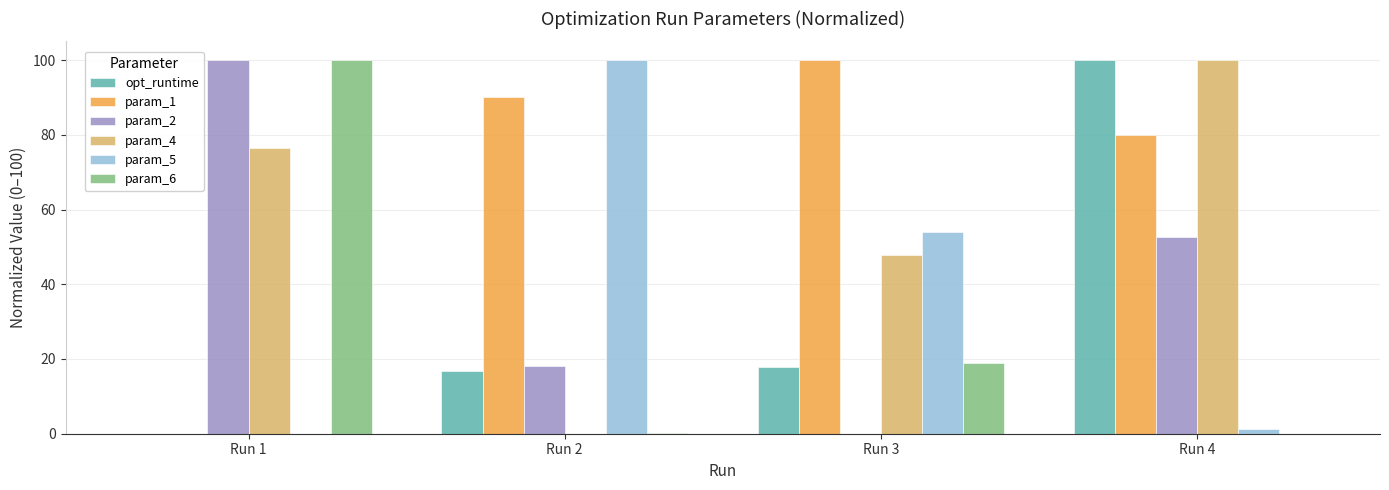

What are all the series names shown in the legend?

opt_runtime, param_1, param_2, param_4, param_5, param_6